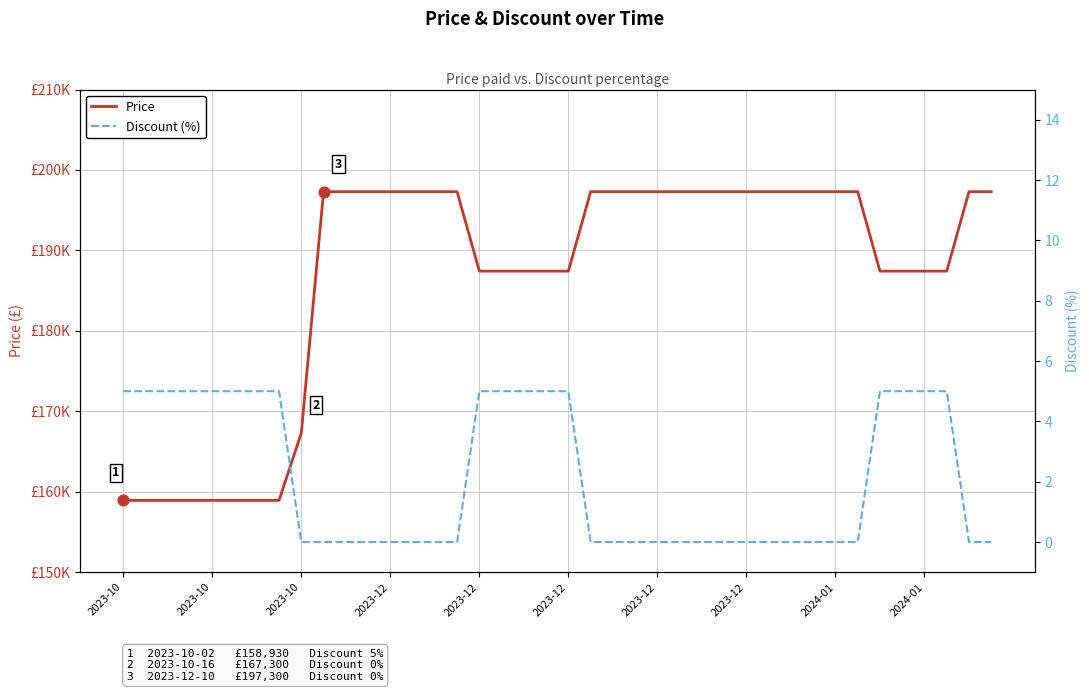

Which series reaches the maximum Y coordinate?

Price